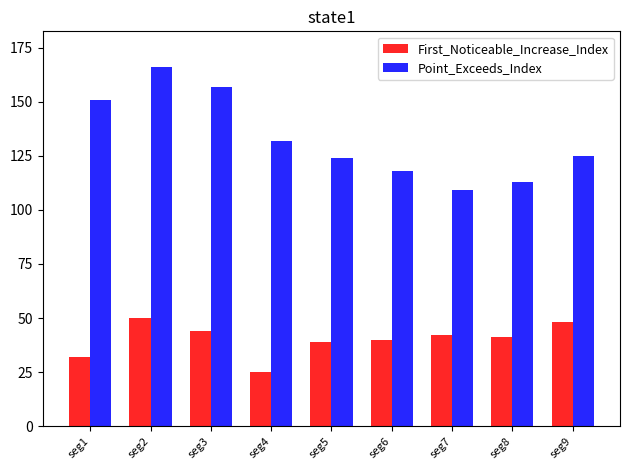

What is the maximum value for Point_Exceeds_Index?

166